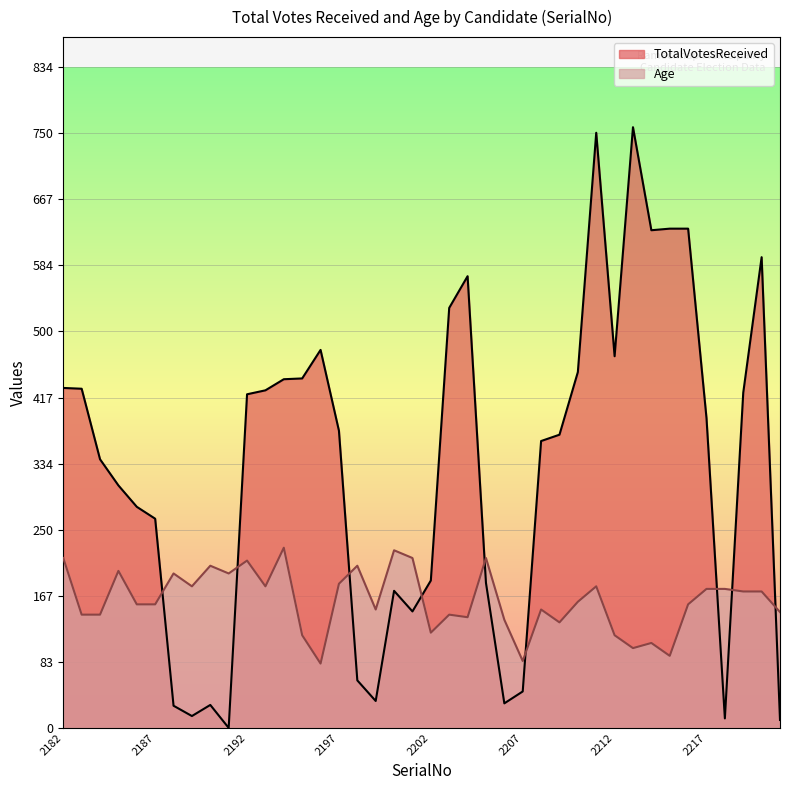

How many interior local peaks does the TotalVotesReceived series have?

7